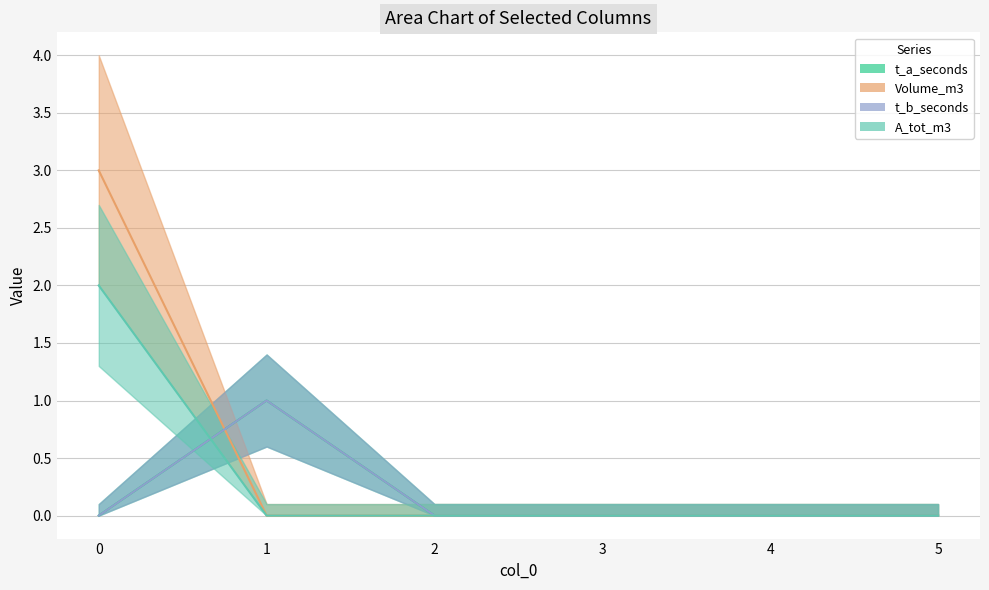

How many interior local peaks does the t_a_seconds series have?

1